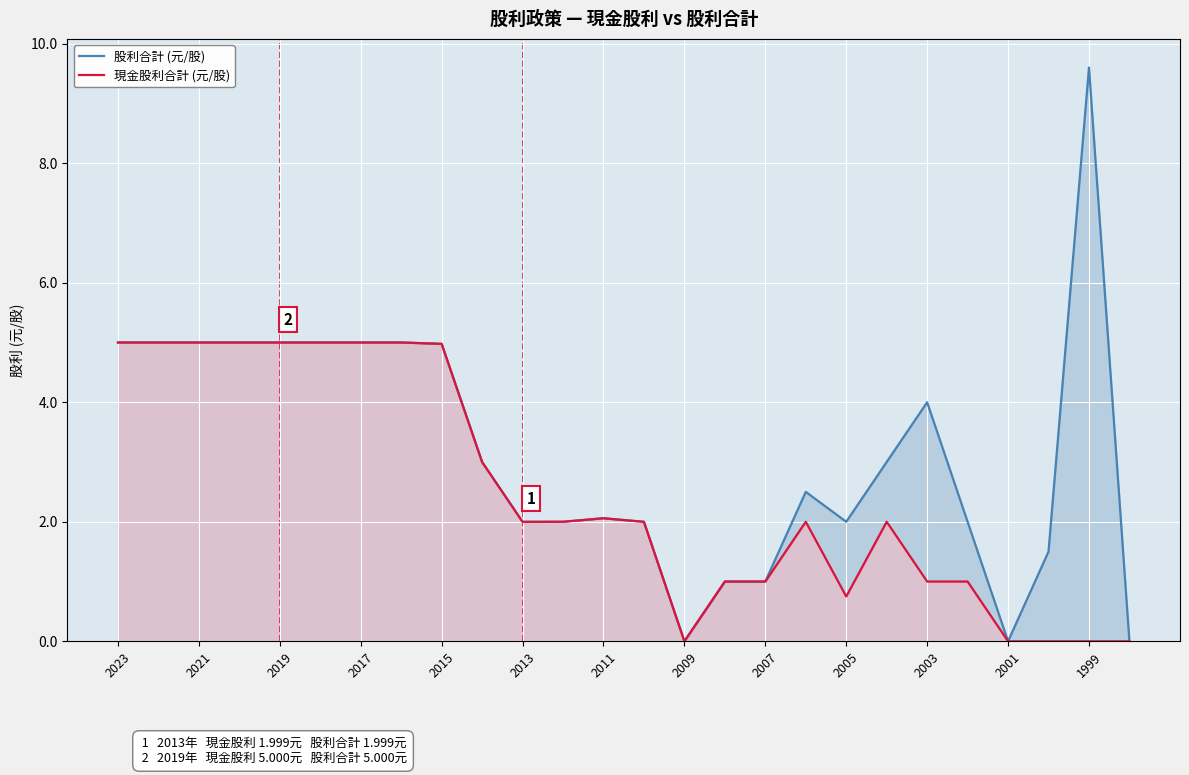

The 現金股利合計 (元/股) series shows 1.3 at 2001. True or false?

False